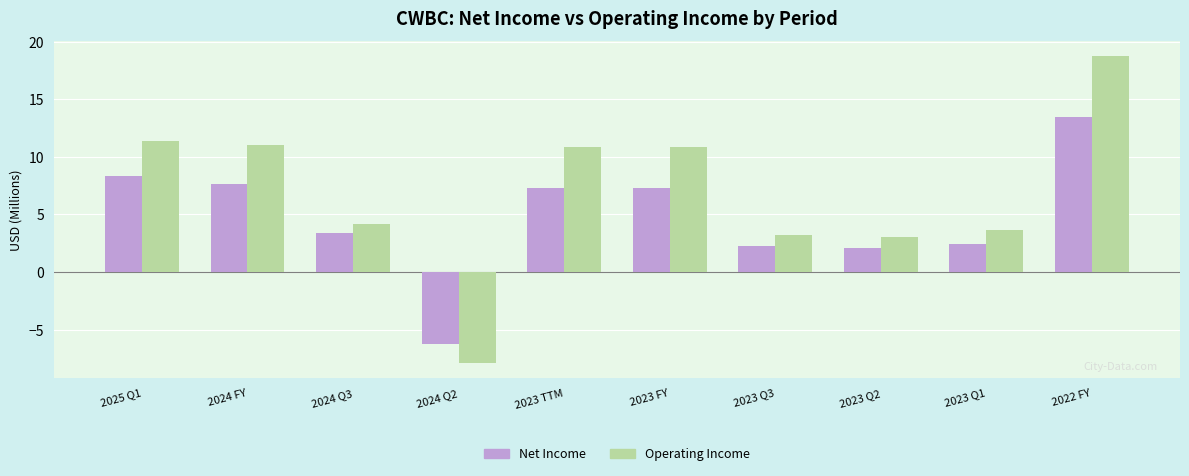

True or false: Net Income has a value of -3.4 at 2024 Q2.

False